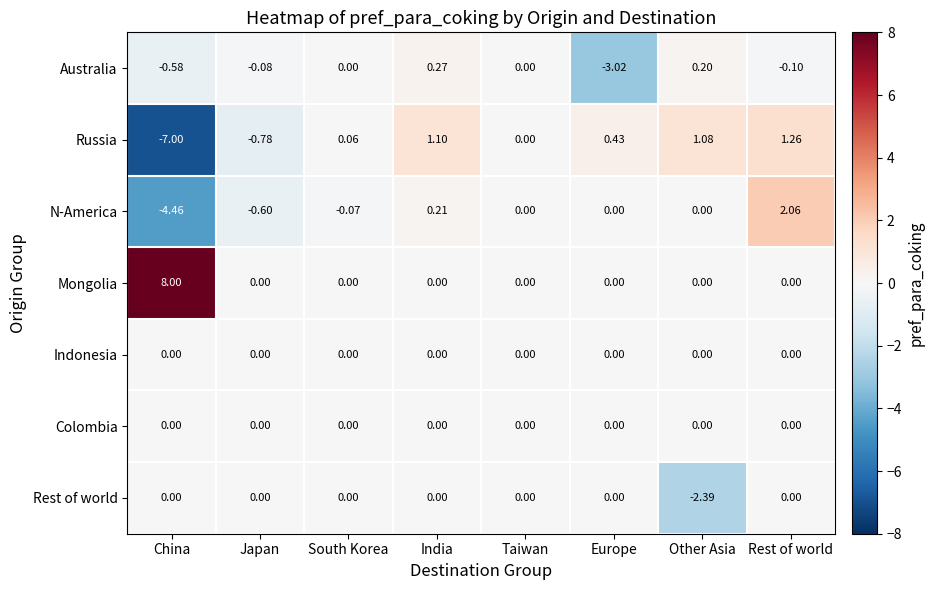

Which category has the highest value in the Australia series?

India